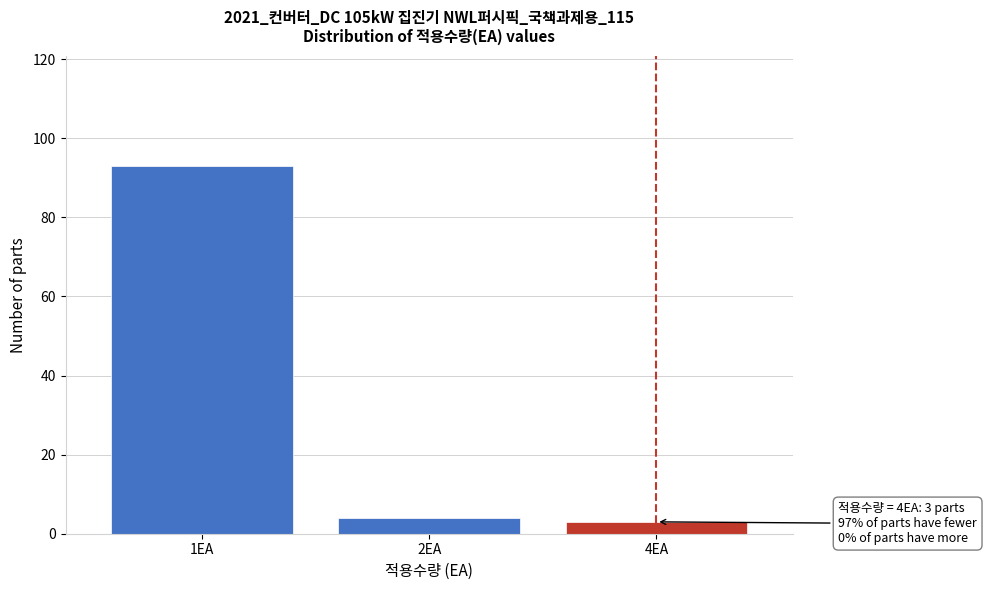

Reading left to right, list all the values displayed in this chart.

1EA=93	2EA=4	4EA=3